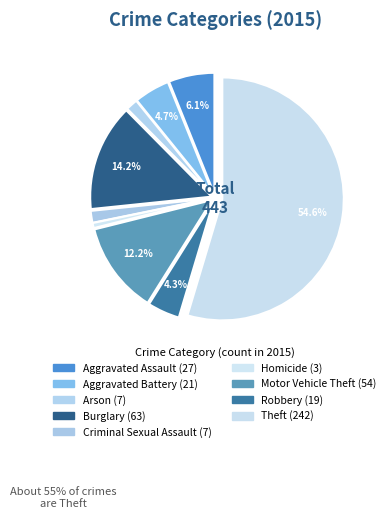

Count the number of slices in the pie.

9